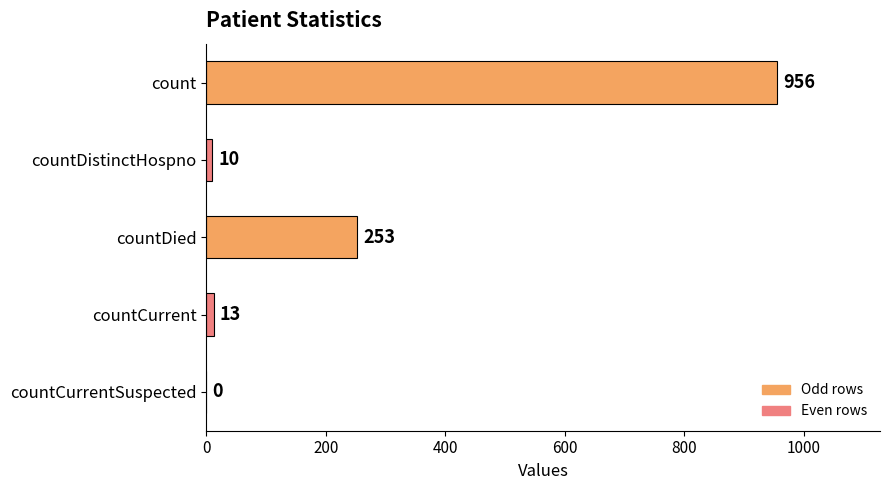

Count the number of data series in this chart.

1